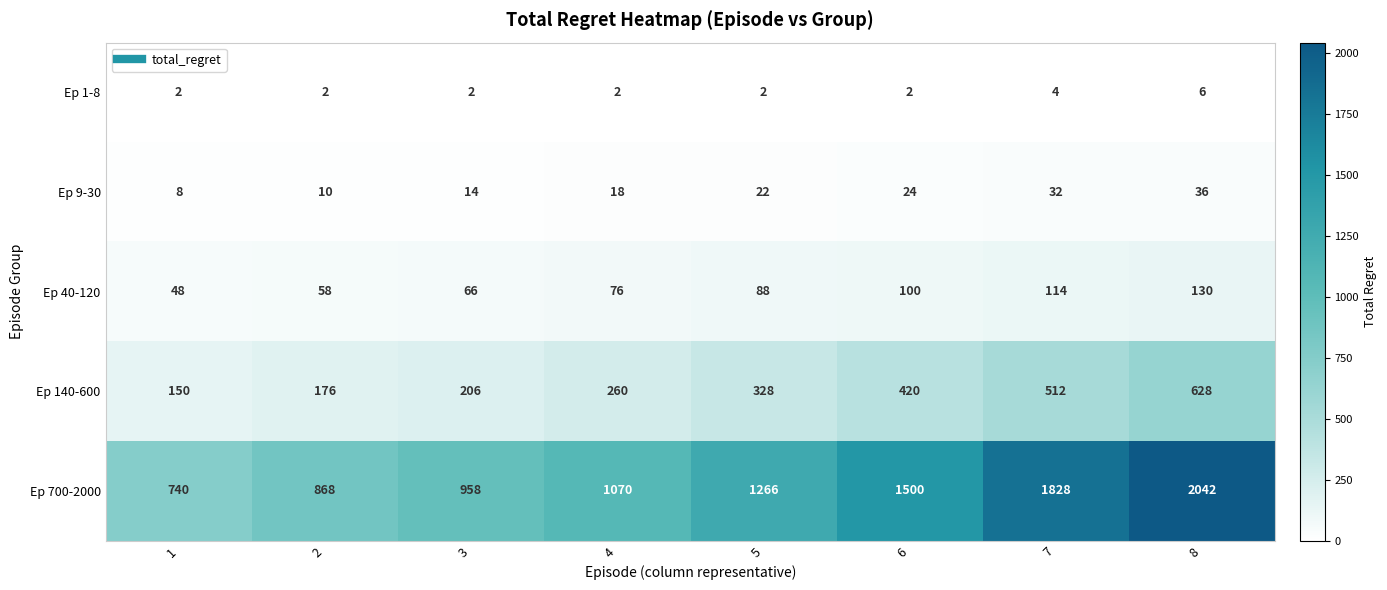

What is the difference between the second highest and minimum values in the Ep 140-600 series?

362